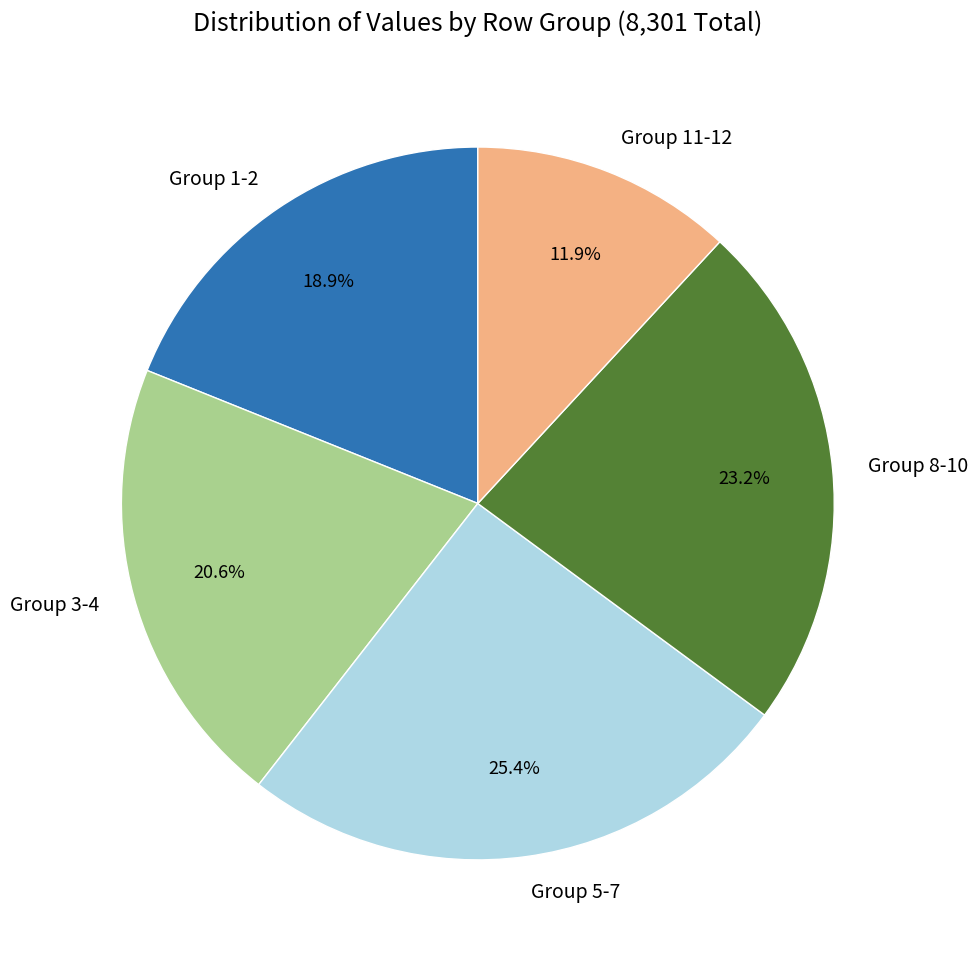

What portion of the pie excludes Group 11-12?

88.1%